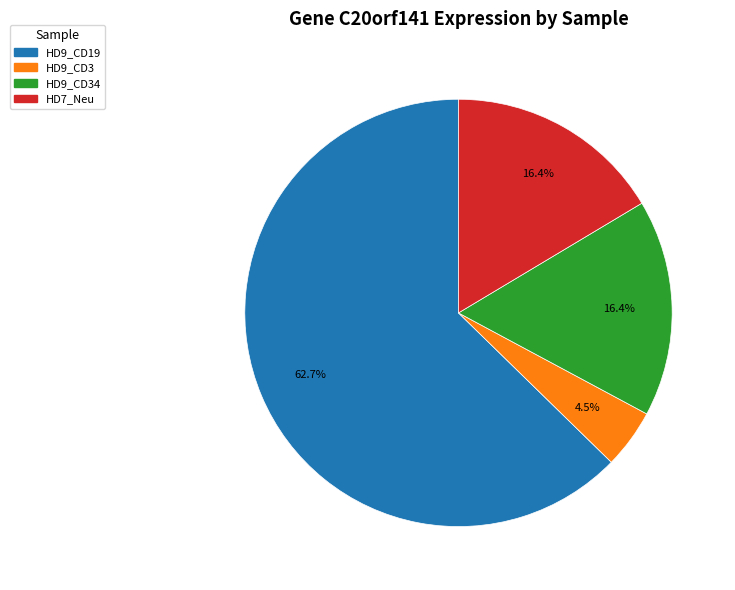

Does any single category account for the majority?

Yes